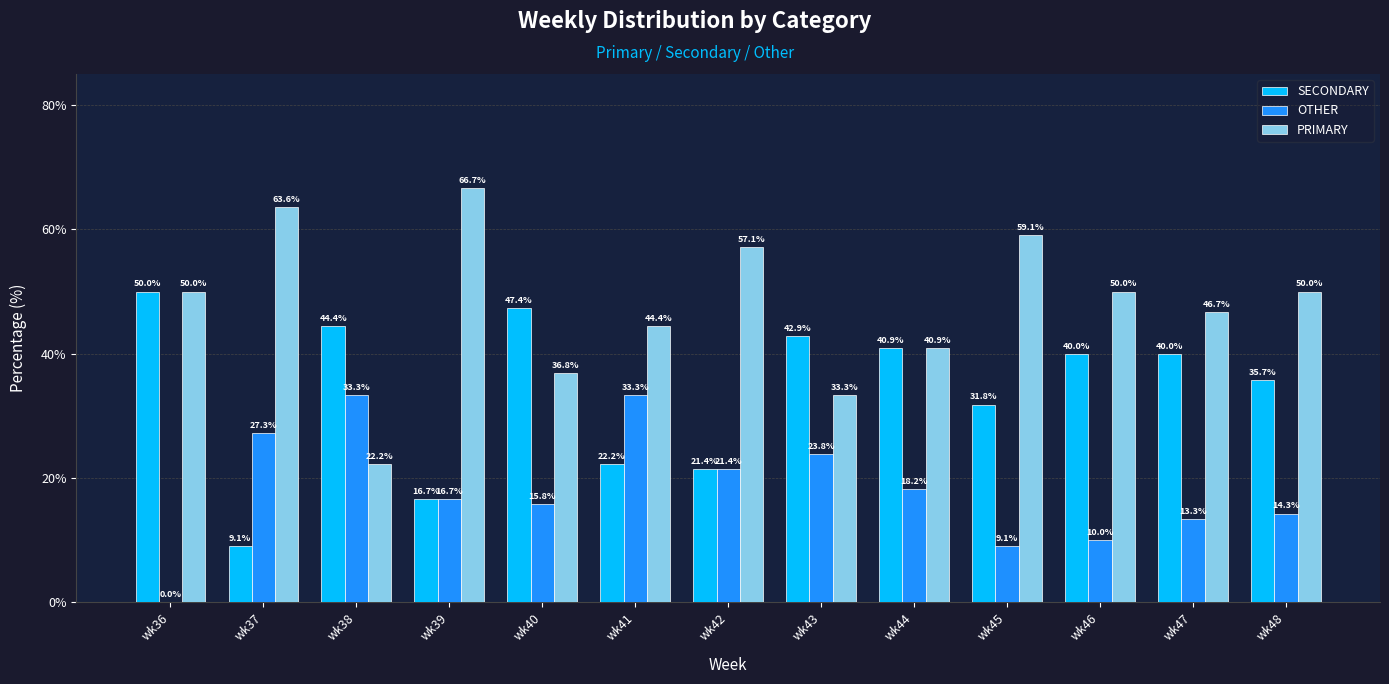

Reading left to right, what are all the values shown in this chart?

SECONDARY: wk36=50.0	wk37=9.1	wk38=44.4	wk39=16.7	wk40=47.4	wk41=22.2	wk42=21.4	wk43=42.9	wk44=40.9	wk45=31.8	wk46=40.0	wk47=40.0	wk48=35.7
OTHER: wk36=0.0	wk37=27.3	wk38=33.3	wk39=16.7	wk40=15.8	wk41=33.3	wk42=21.4	wk43=23.8	wk44=18.2	wk45=9.1	wk46=10.0	wk47=13.3	wk48=14.3
PRIMARY: wk36=50.0	wk37=63.6	wk38=22.2	wk39=66.7	wk40=36.8	wk41=44.4	wk42=57.1	wk43=33.3	wk44=40.9	wk45=59.1	wk46=50.0	wk47=46.7	wk48=50.0